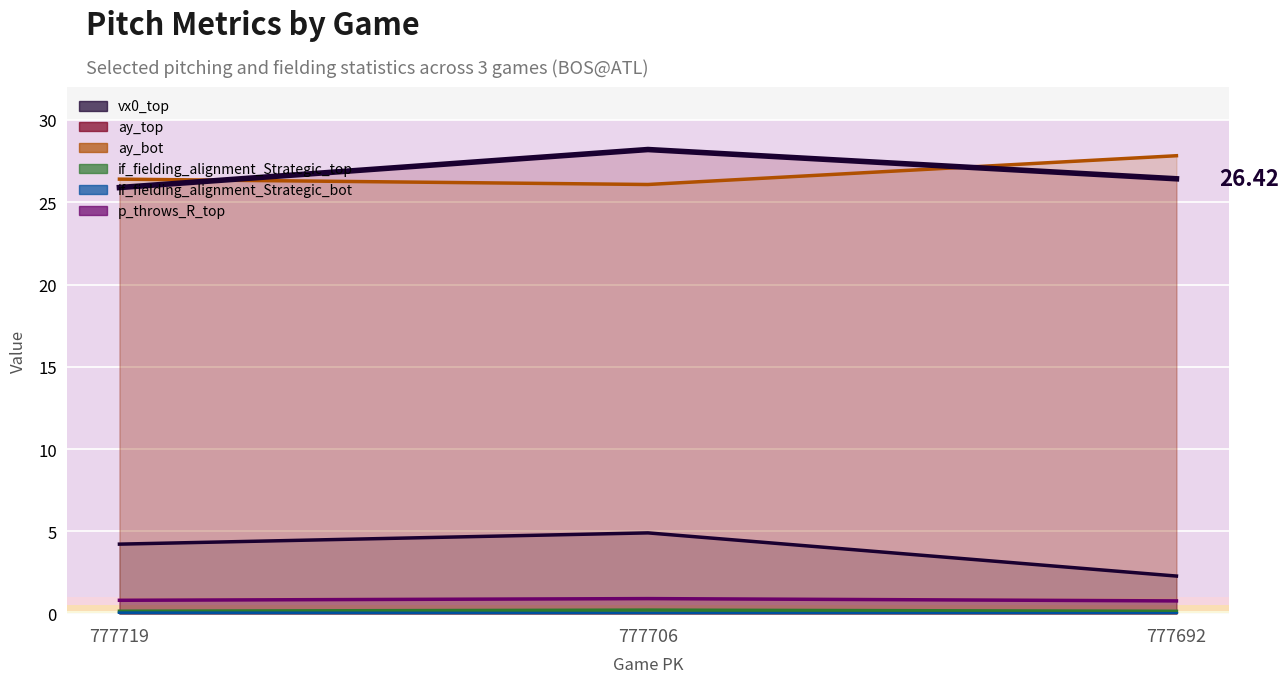

The ay_top series shows 7.7 at 777706. True or false?

False